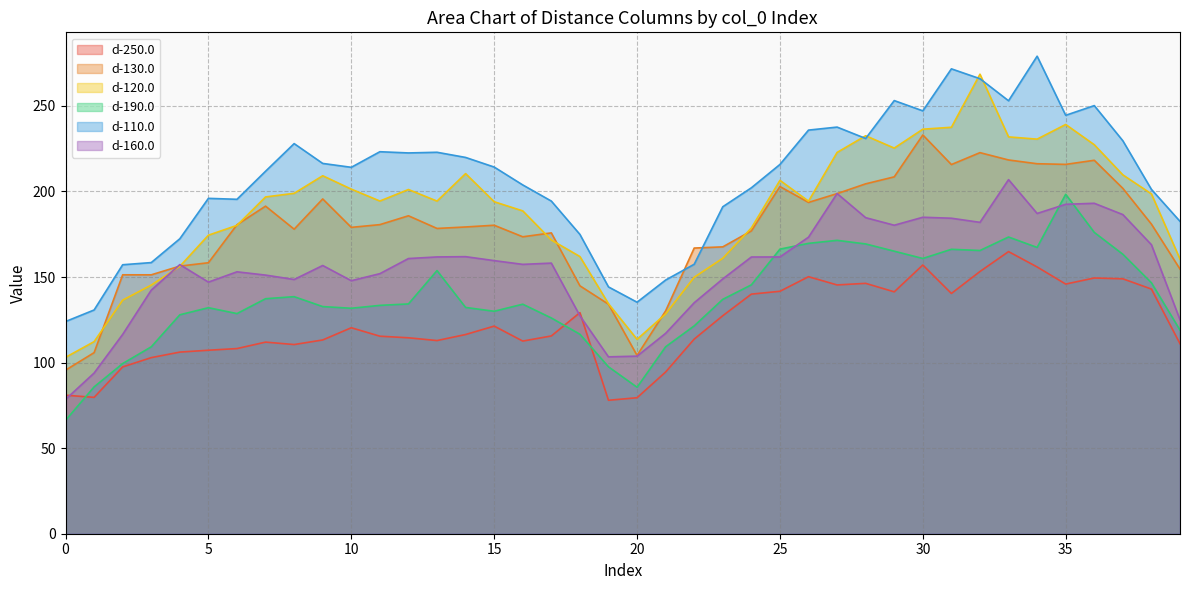

In d-250.0, how many points are lower than both neighbors (excluding endpoints)?

9